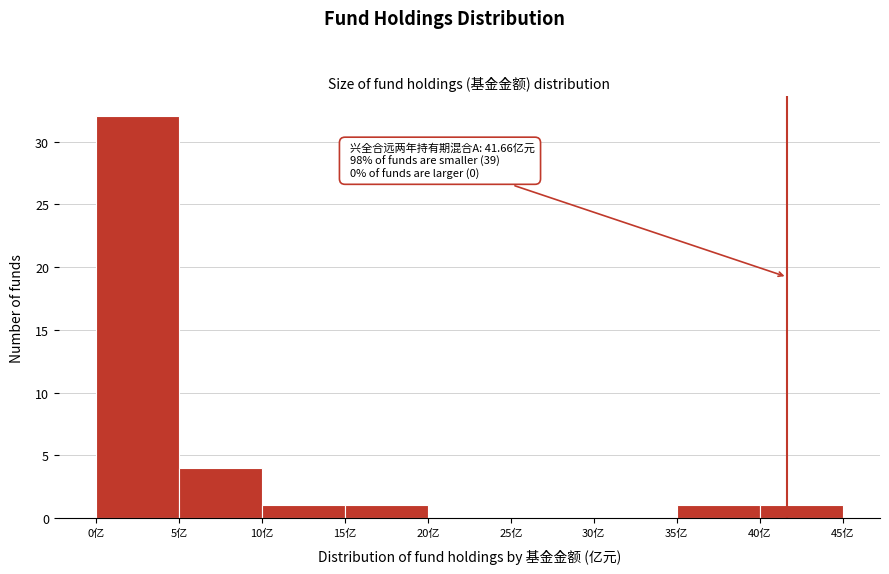

Over which range of the x-axis is the bar tallest?

0 to 5